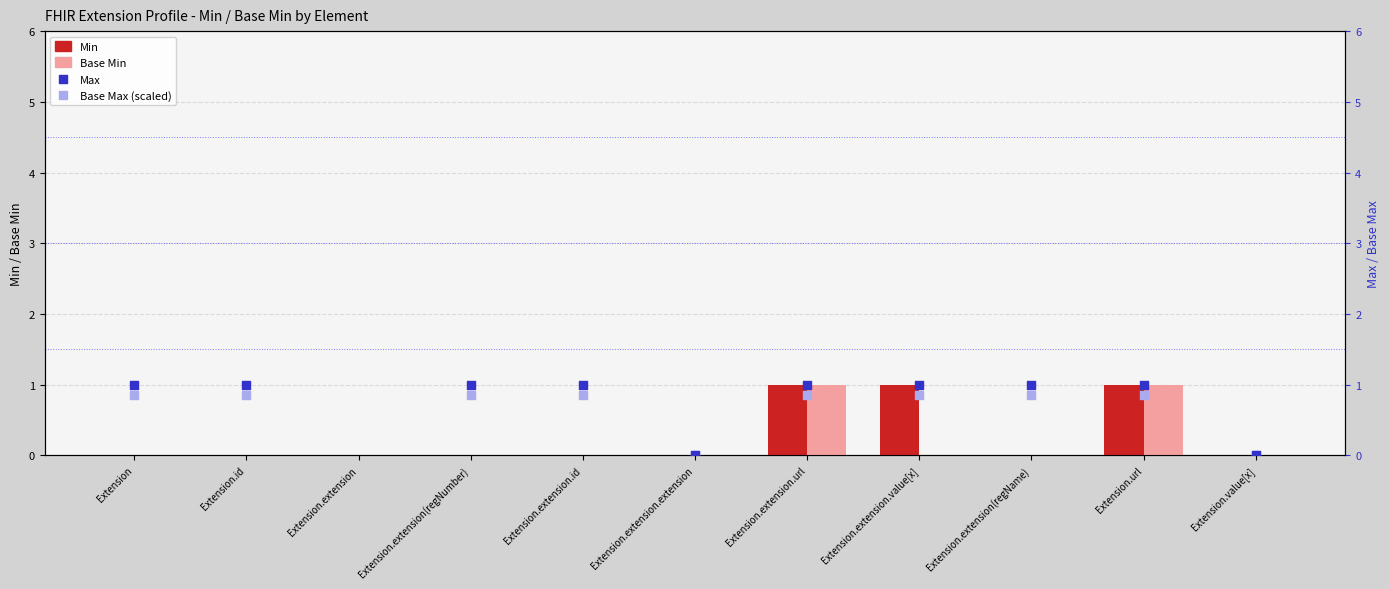

Which series has the largest total across all categories?

Max